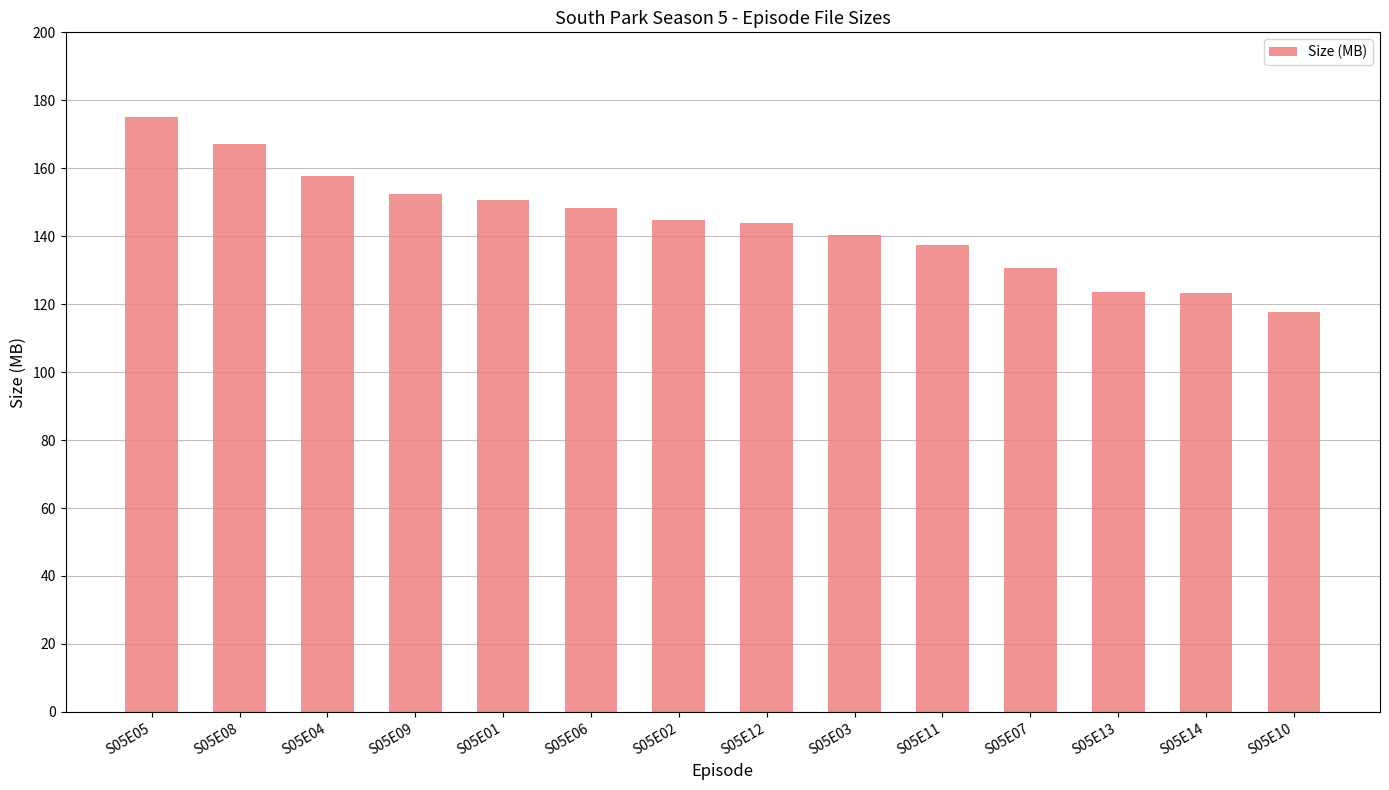

True or false: the data shows 218.3 at S05E07.

False